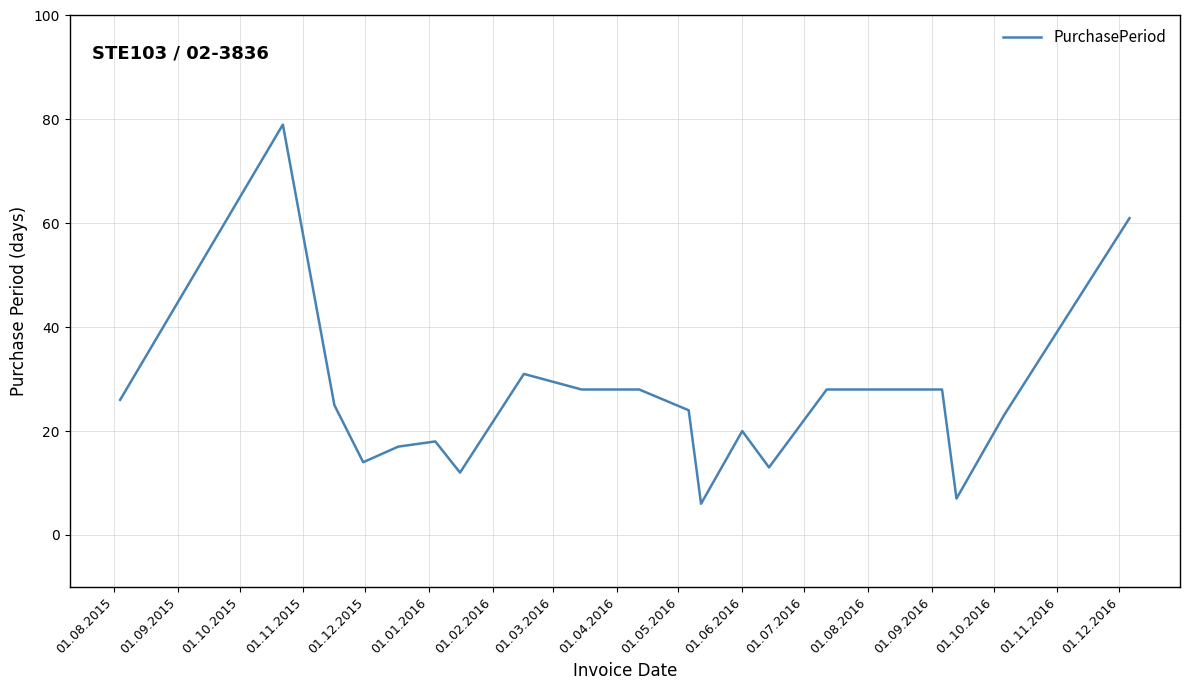

How many series are shown in this chart?

1